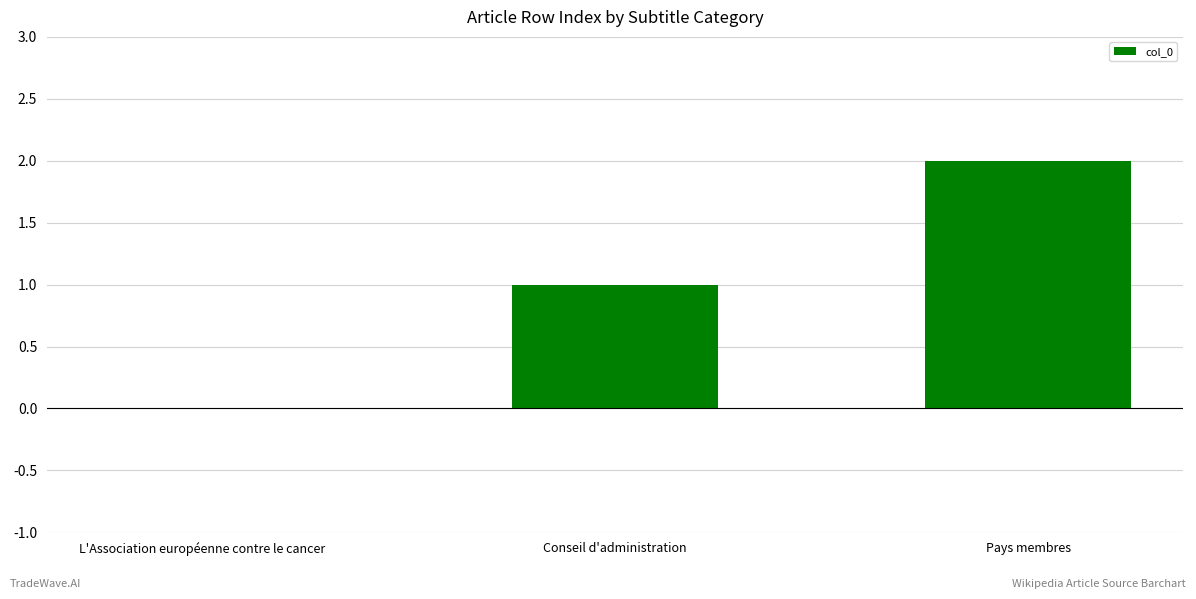

Is it true that the value at Conseil d'administration is 2?

False